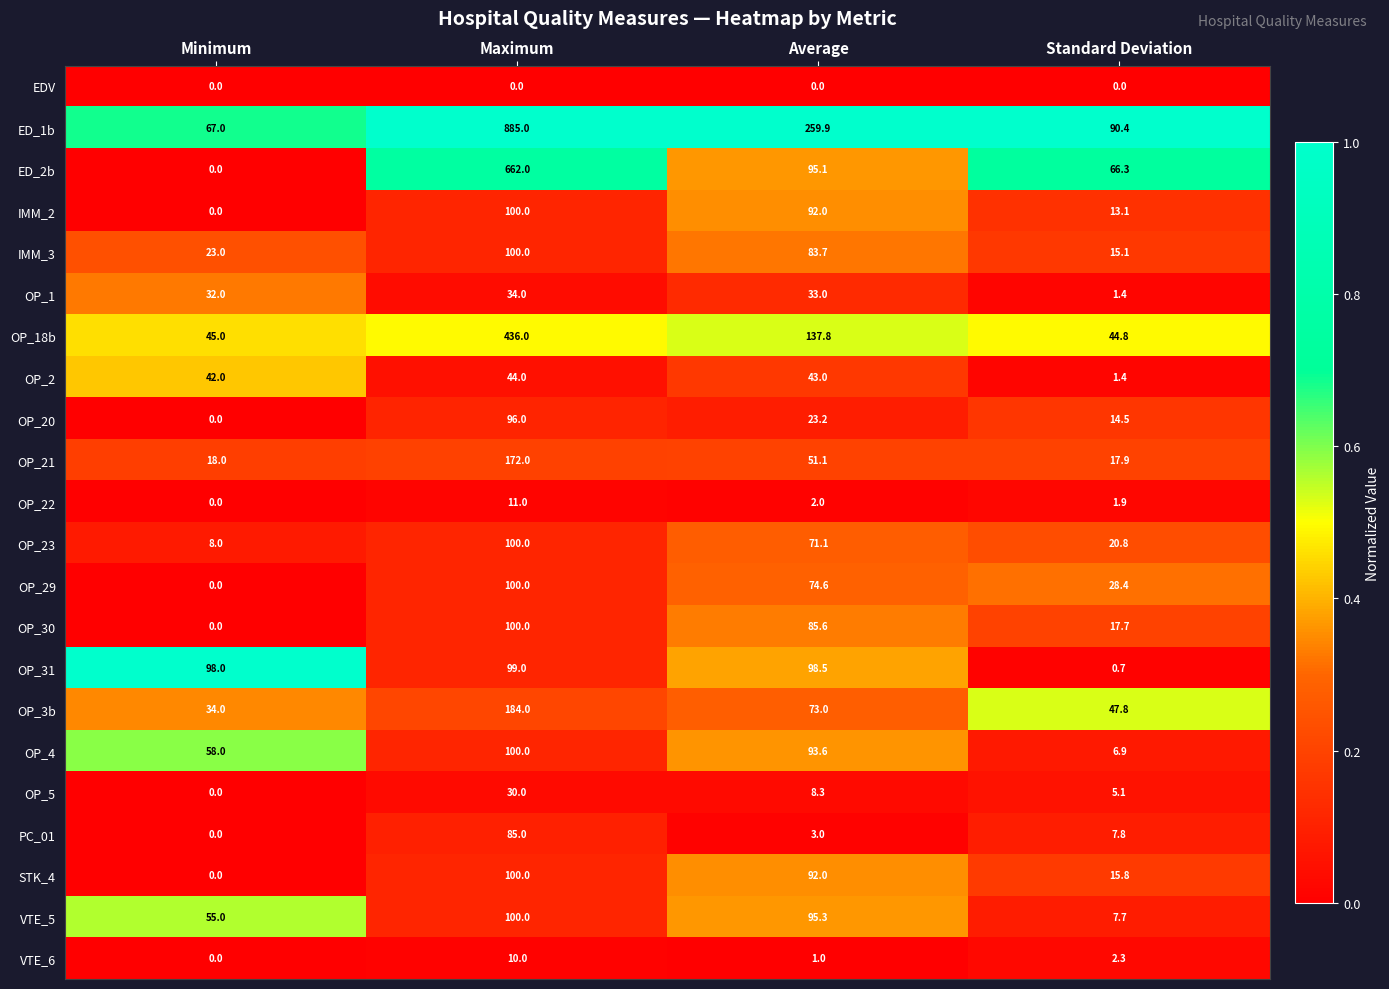

At which label is OP_5 closest to 15?

Average